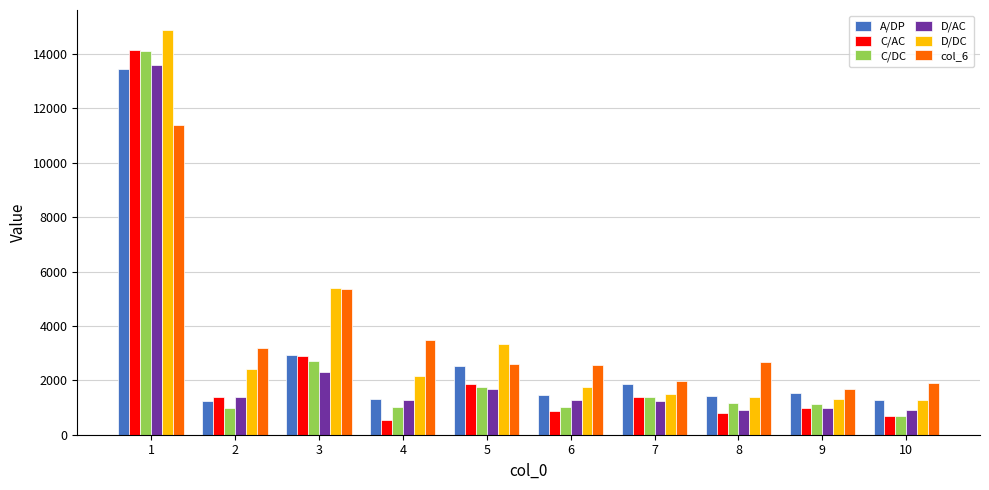

Are the bars horizontal?

No